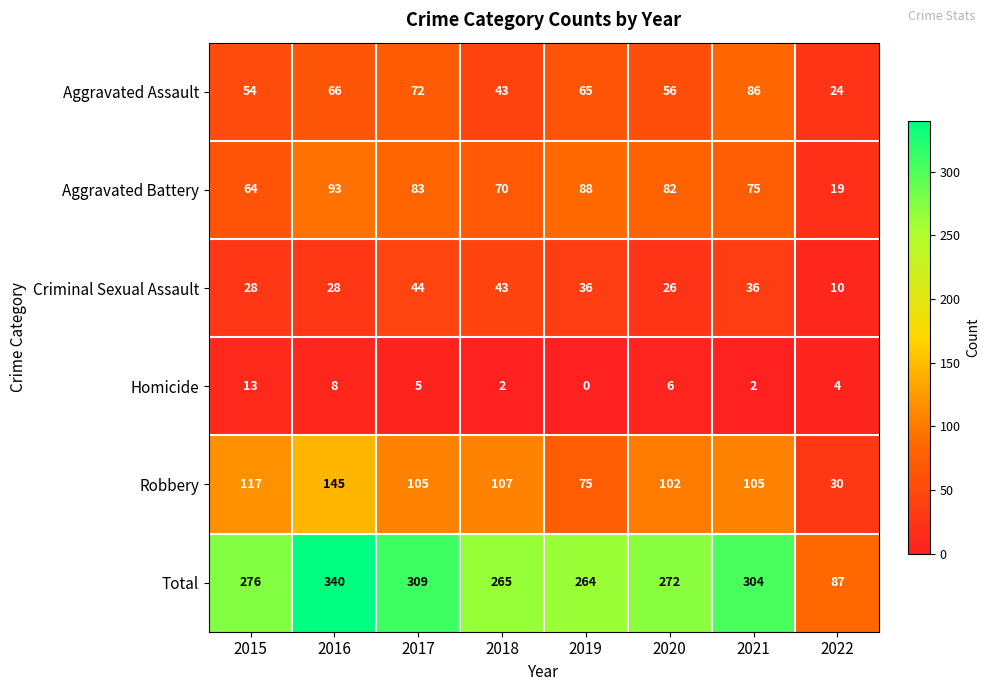

What is the difference between the maximum and minimum values in the Total series?

253